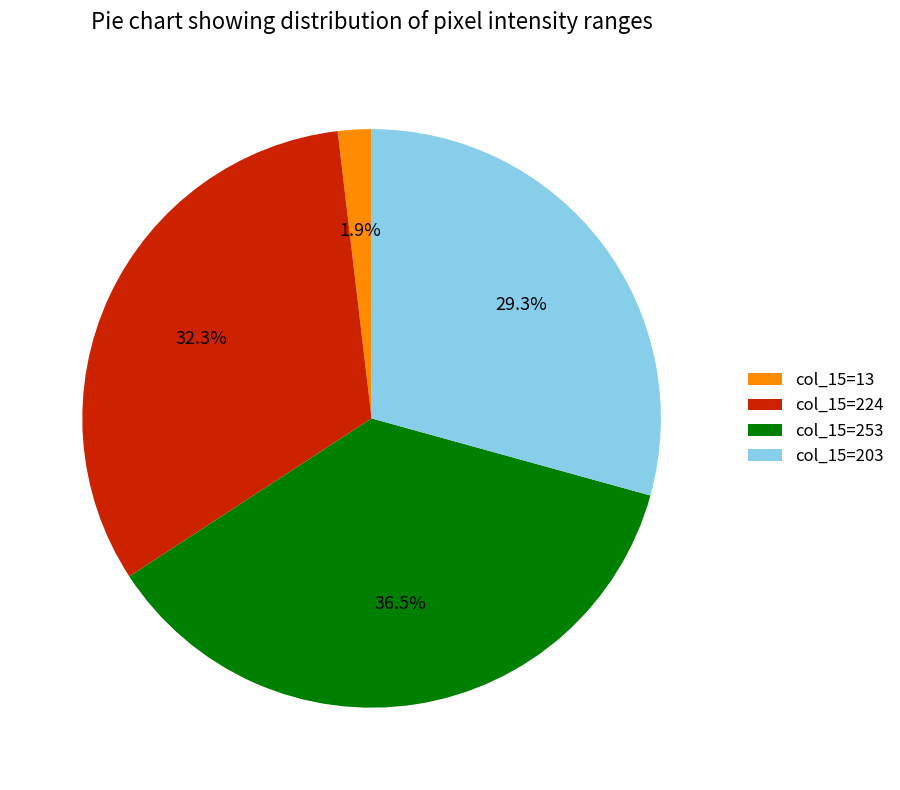

What is the largest slice in the pie chart?

col_15=253